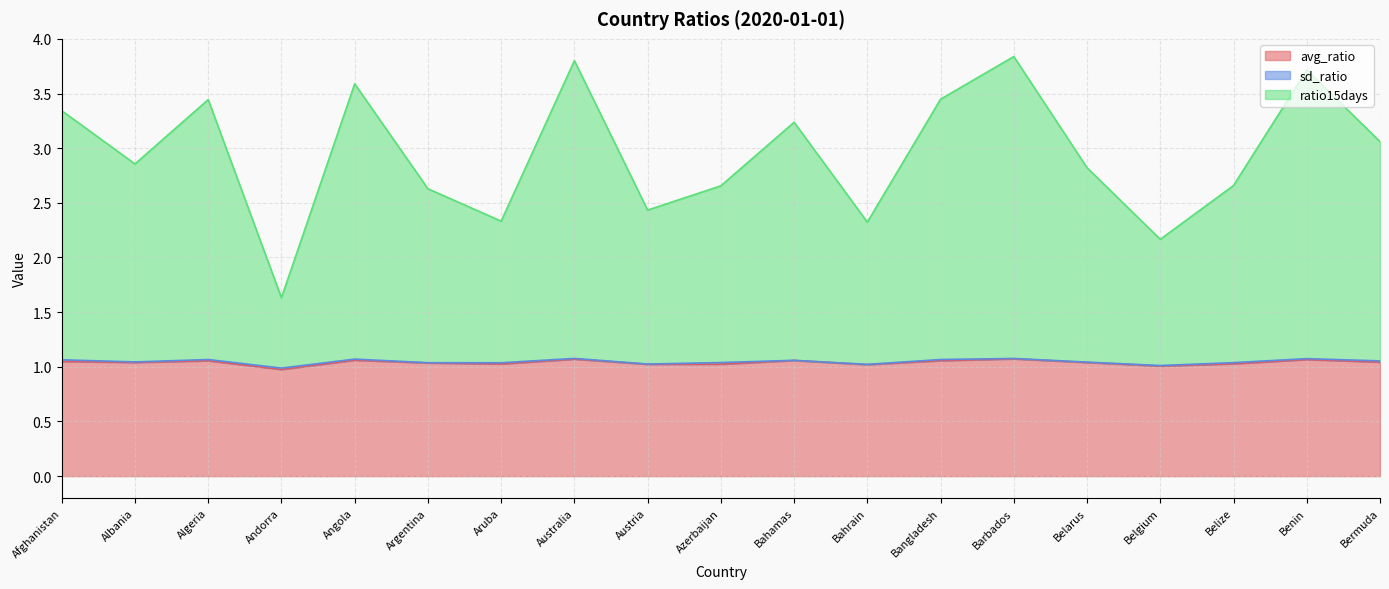

At which label does ratio15days reach its peak?

Barbados